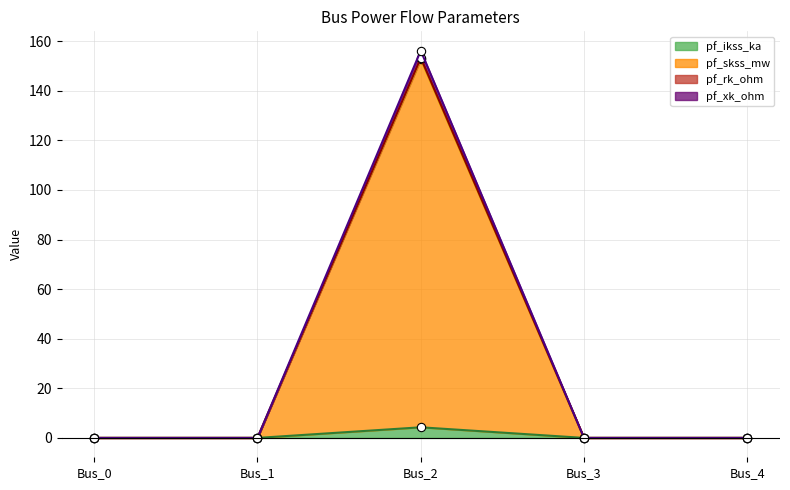

The value of pf_ikss_ka at Bus_2 is 4.3. True or false?

True